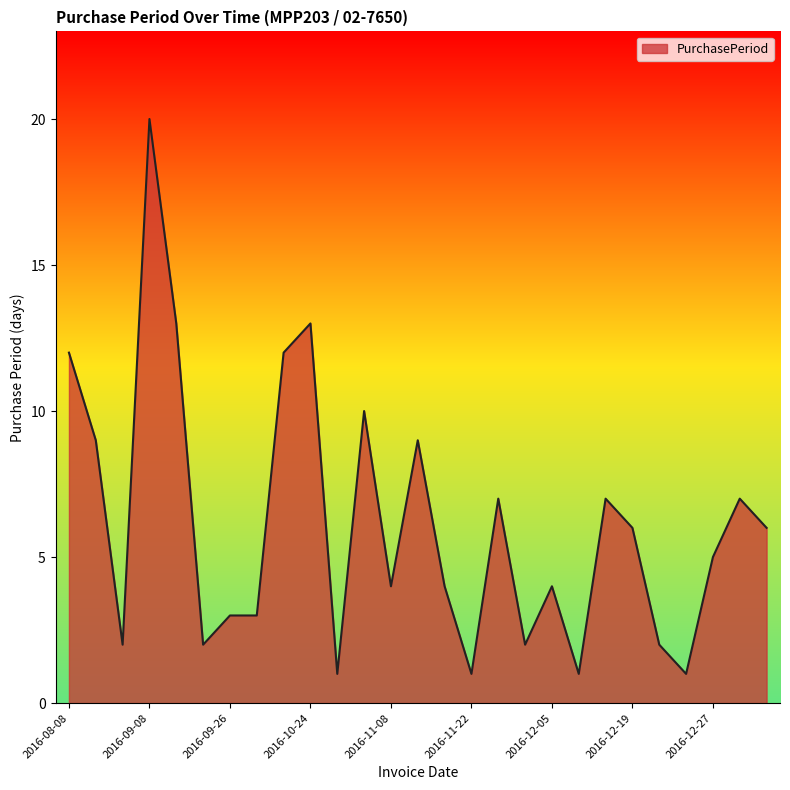

What is the greatest value displayed?

20